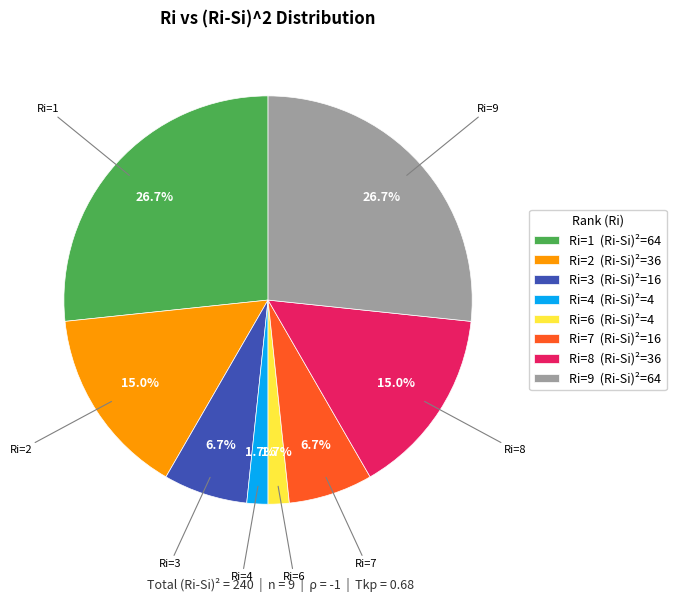

What is the ratio of the value at Ri=4 (Ri-Si)²=4 to the value at Ri=6 (Ri-Si)²=4?

1.0